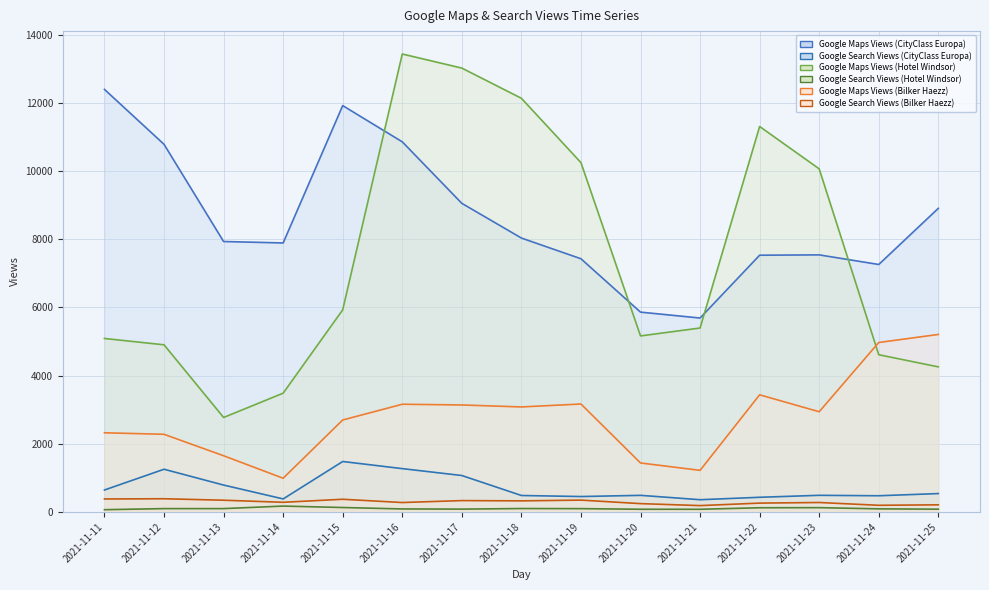

True or false: Google Maps Views (Bilker Haezz) (line) and Google Maps Views (CityClass Europa) (line) cross at least once.

False